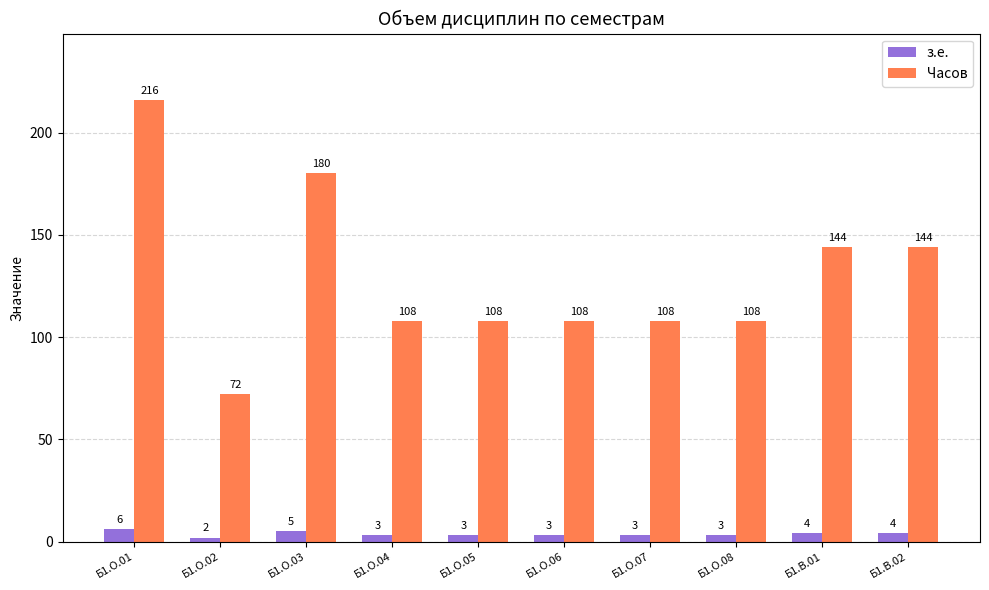

At which label does Часов first exceed 108?

Б1.О.01